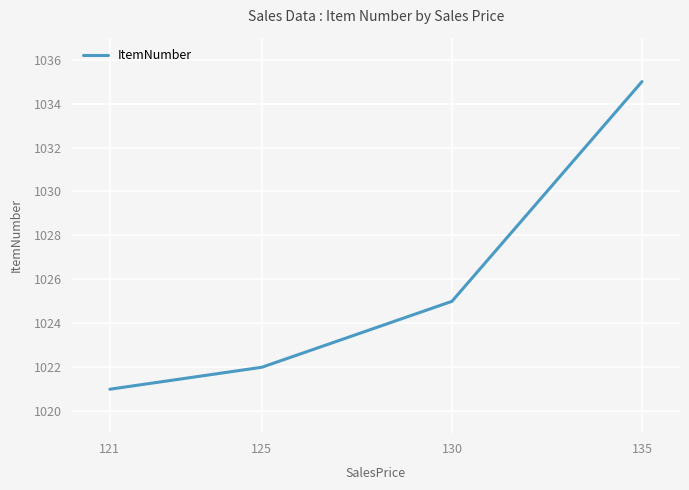

What is the greatest value displayed?

1035